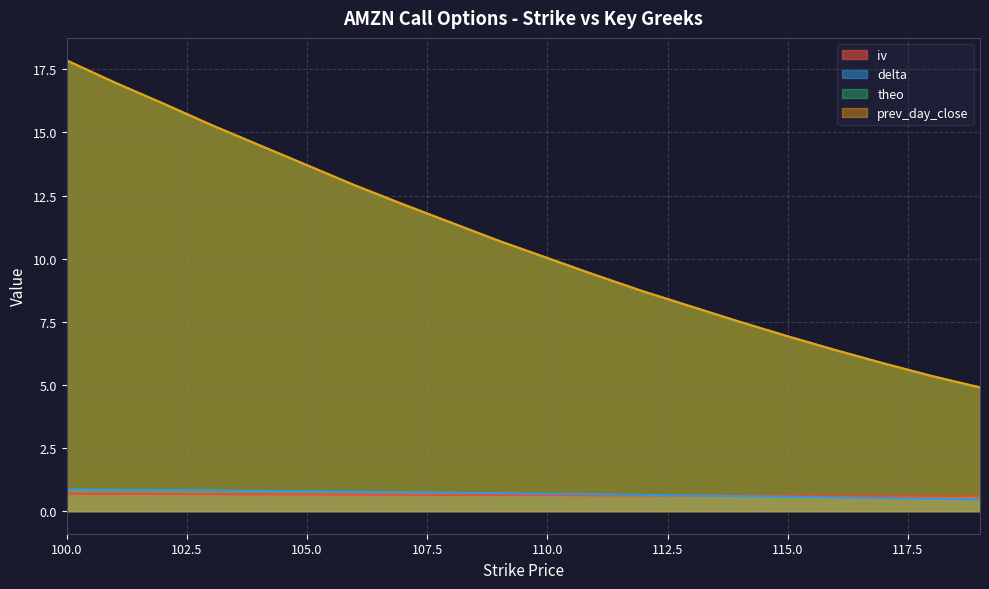

The iv series shows 0.7 at 105.0. True or false?

True